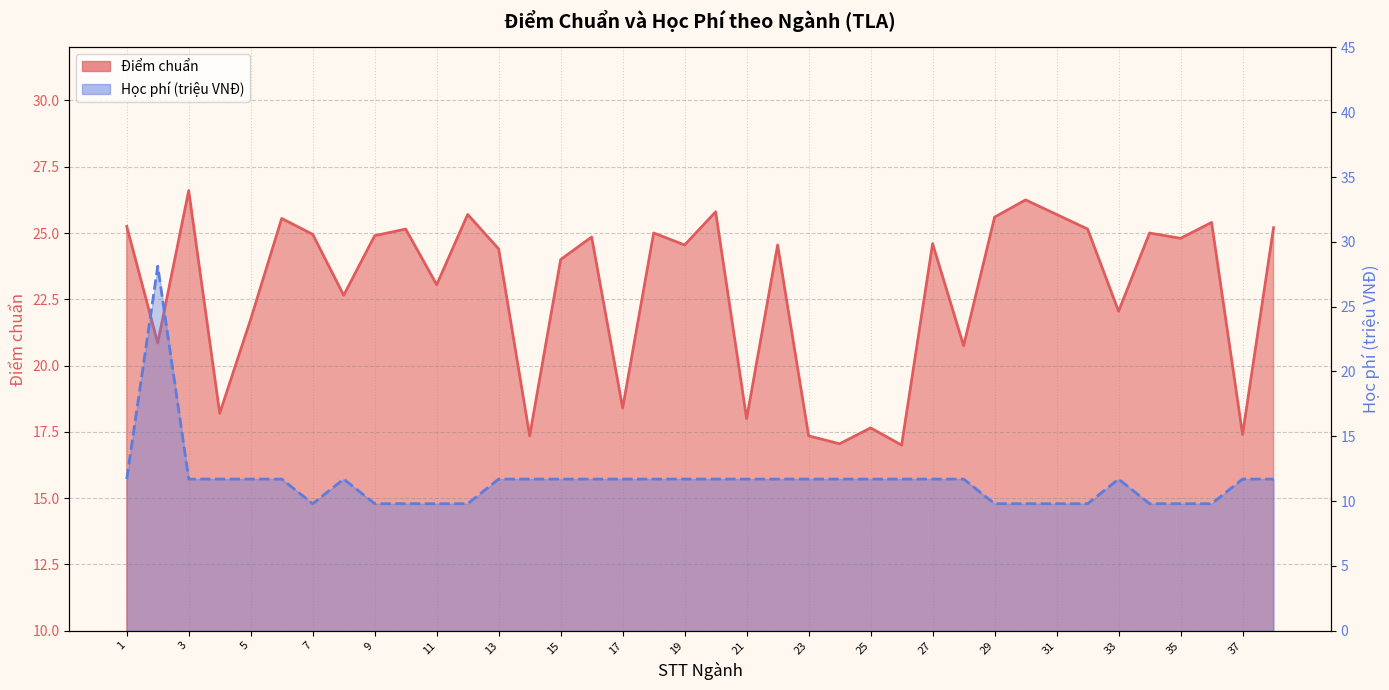

At how many categories does at least one series exceed 21?

28